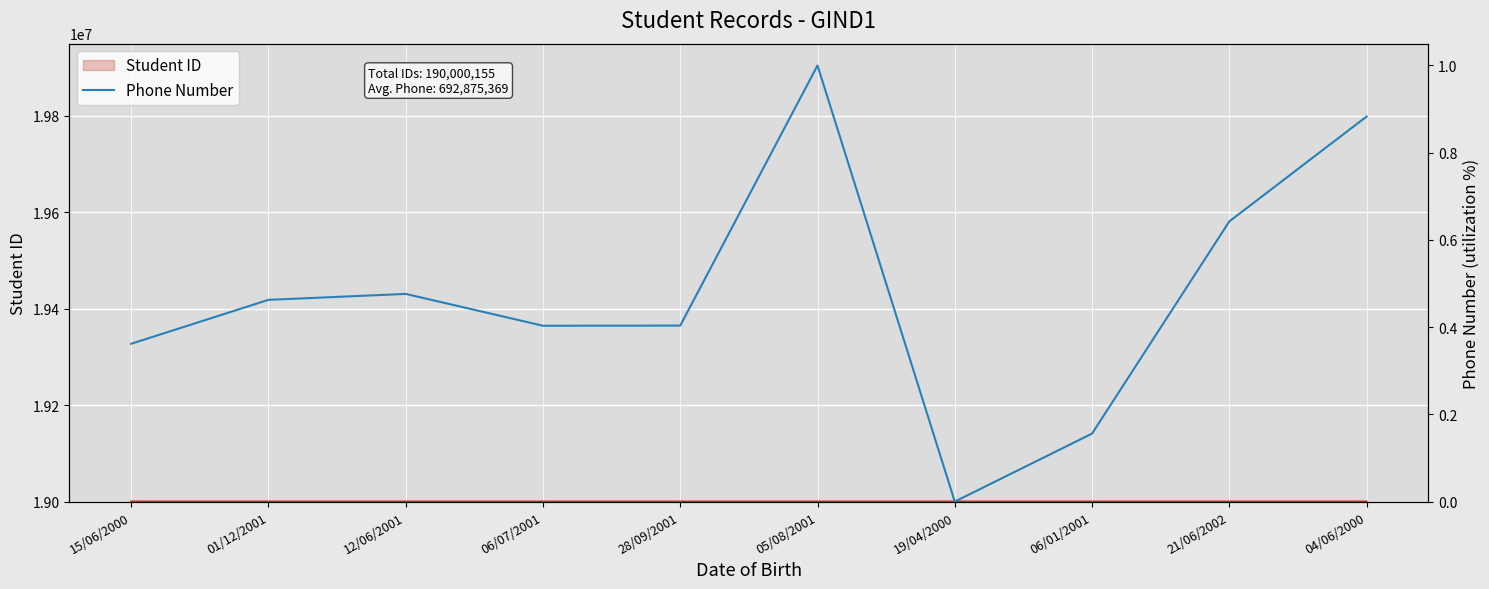

Reading left to right, extract all data points from this chart.

Student ID: 15/06/2000=19000011.0	01/12/2001=19000012.0	12/06/2001=19000013.0	06/07/2001=19000014.0	28/09/2001=19000015.0	05/08/2001=19000016.0	19/04/2000=19000017.0	06/01/2001=19000018.0	21/06/2002=19000019.0	04/06/2000=19000020.0
Phone Number: 15/06/2000=0.4	01/12/2001=0.5	12/06/2001=0.5	06/07/2001=0.4	28/09/2001=0.4	05/08/2001=1.0	19/04/2000=0.0	06/01/2001=0.2	21/06/2002=0.6	04/06/2000=0.9